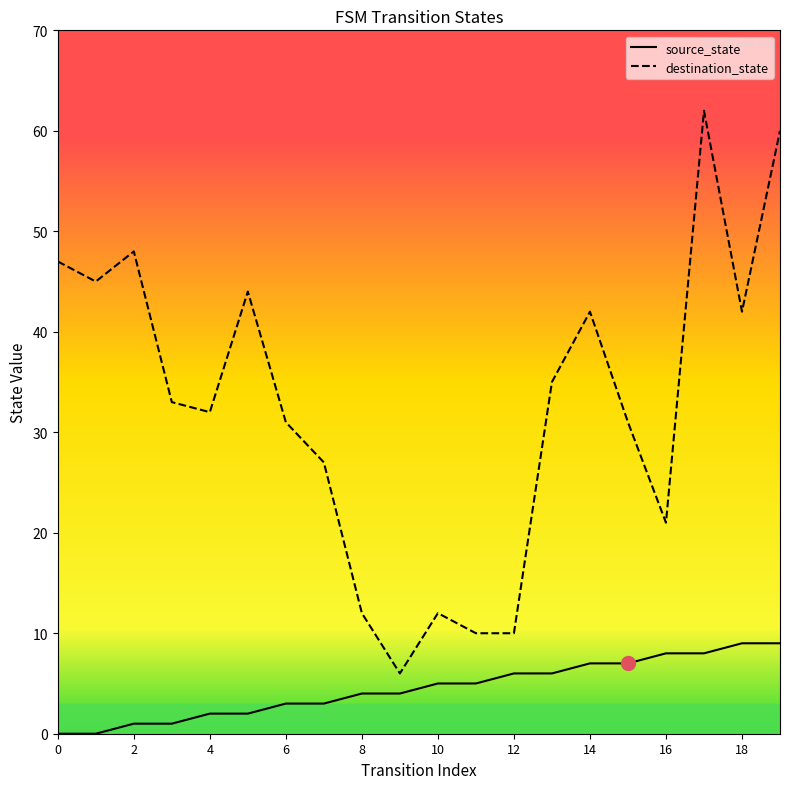

True or false: source_state and destination_state cross at least once.

False